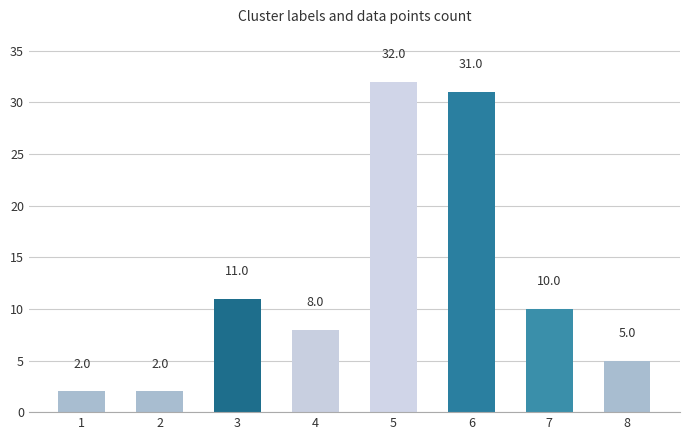

Reading right to left, list all the values displayed in this chart.

5	10	31	32	8	11	2	2